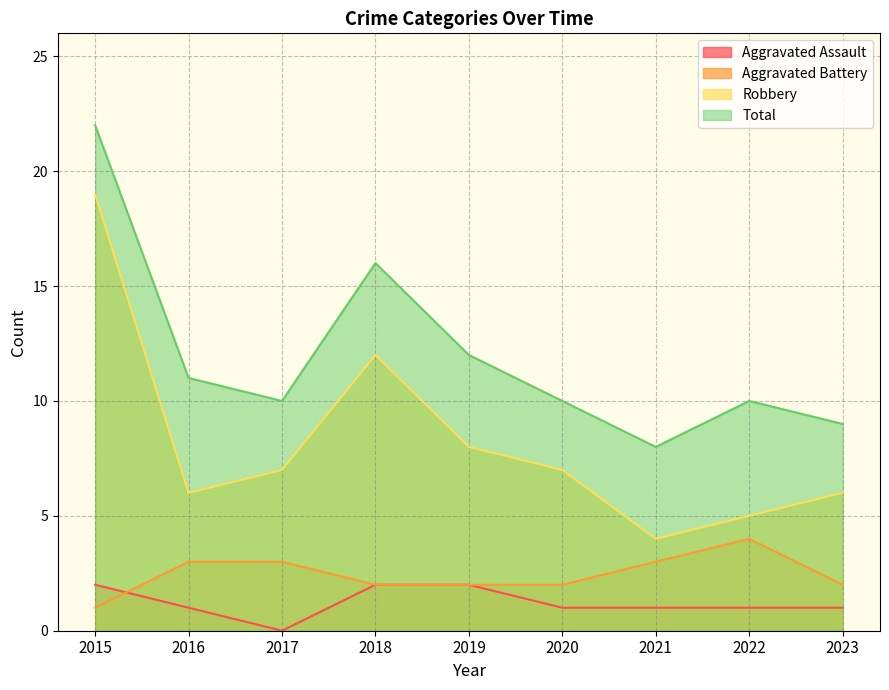

Is the value of Aggravated Battery at 2017 greater than the value of Robbery at 2022?

No